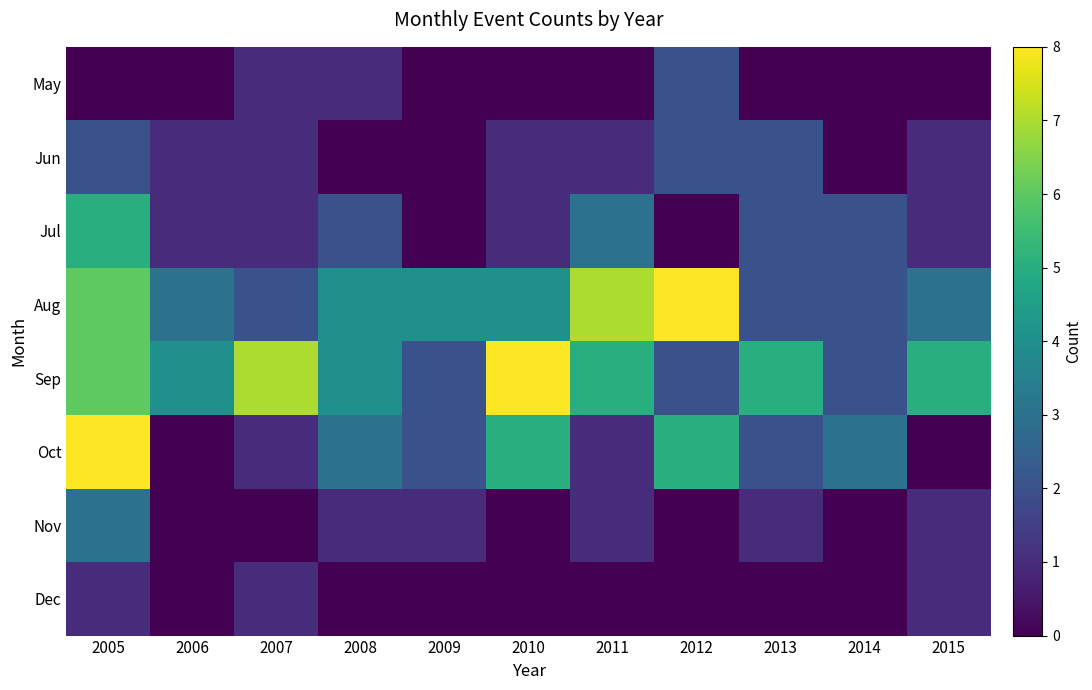

Reading left to right, list all the values displayed in this chart.

May: 2005=0	2006=0	2007=1	2008=1	2009=0	2010=0	2011=0	2012=2	2013=0	2014=0	2015=0
Jun: 2005=2	2006=1	2007=1	2008=0	2009=0	2010=1	2011=1	2012=2	2013=2	2014=0	2015=1
Jul: 2005=5	2006=1	2007=1	2008=2	2009=0	2010=1	2011=3	2012=0	2013=2	2014=2	2015=1
Aug: 2005=6	2006=3	2007=2	2008=4	2009=4	2010=4	2011=7	2012=8	2013=2	2014=2	2015=3
Sep: 2005=6	2006=4	2007=7	2008=4	2009=2	2010=8	2011=5	2012=2	2013=5	2014=2	2015=5
Oct: 2005=8	2006=0	2007=1	2008=3	2009=2	2010=5	2011=1	2012=5	2013=2	2014=3	2015=0
Nov: 2005=3	2006=0	2007=0	2008=1	2009=1	2010=0	2011=1	2012=0	2013=1	2014=0	2015=1
Dec: 2005=1	2006=0	2007=1	2008=0	2009=0	2010=0	2011=0	2012=0	2013=0	2014=0	2015=1